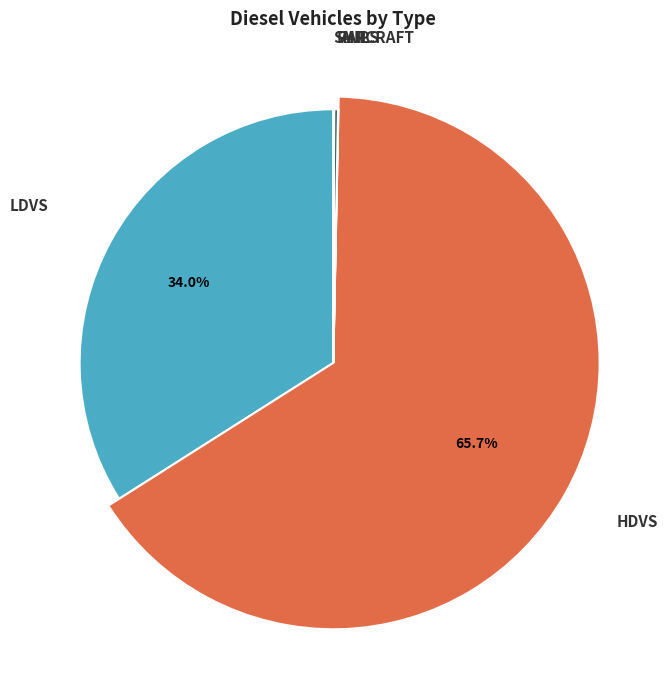

Which category has the smallest portion of the pie?

aircraft